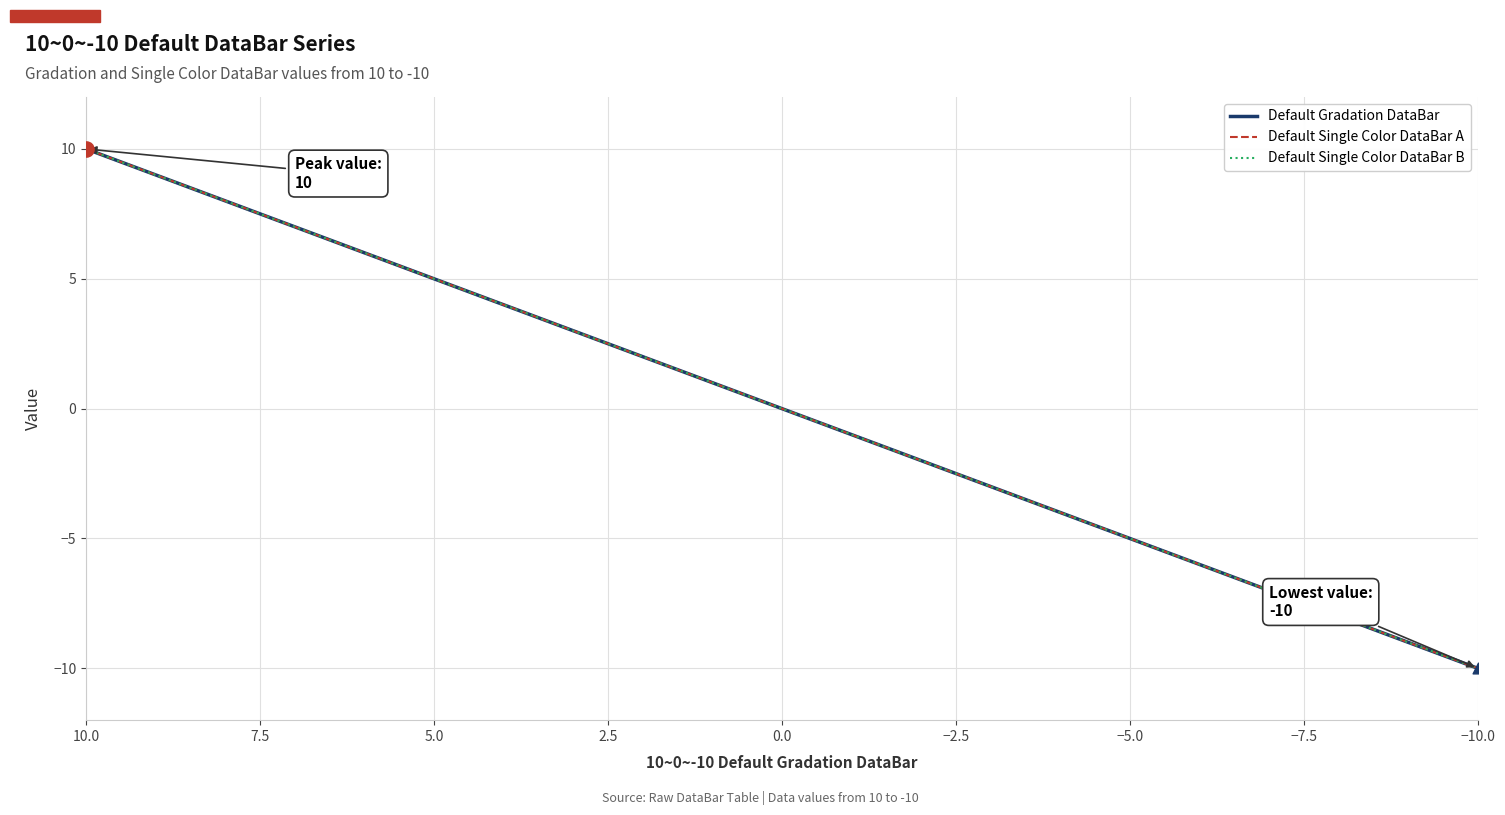

Which series reaches the maximum Y coordinate?

Default Gradation DataBar